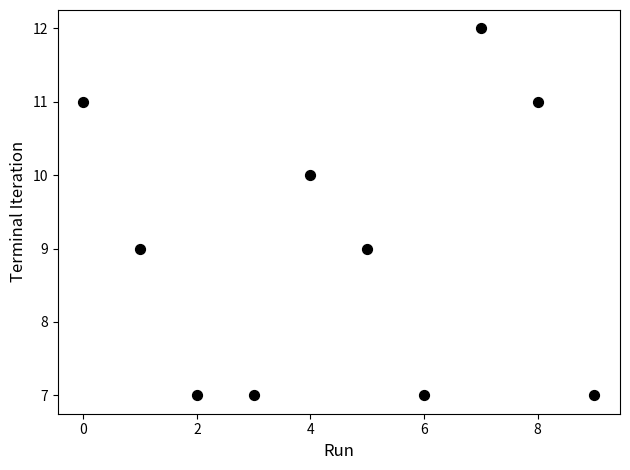

What is the average Y value?

9